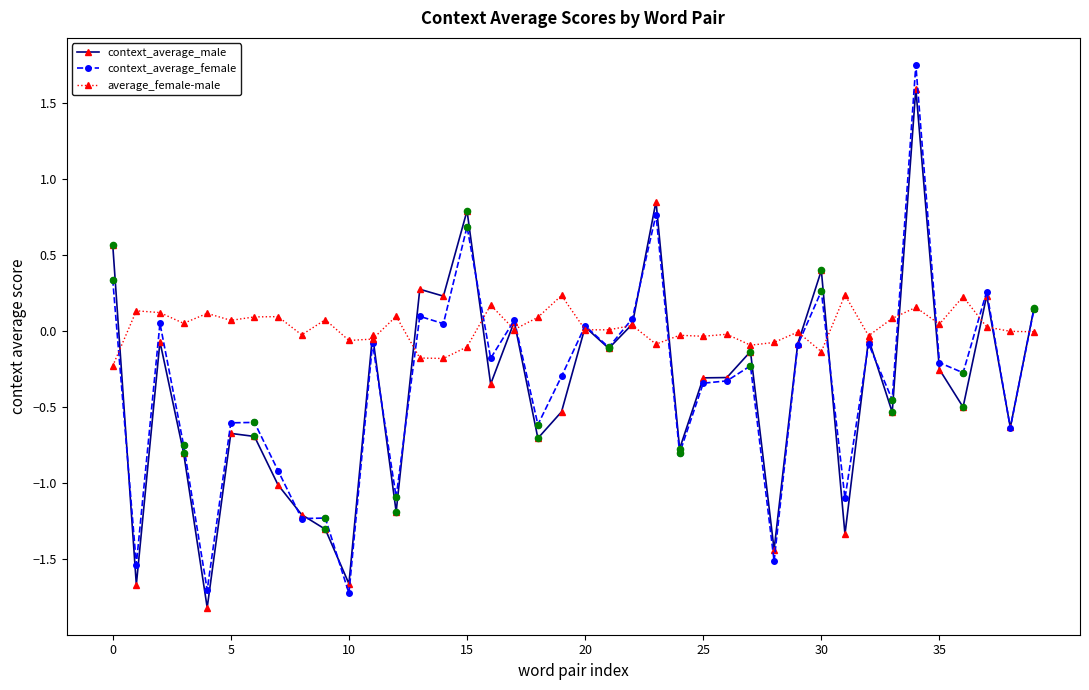

Which series has the largest total across all categories?

average_female-male